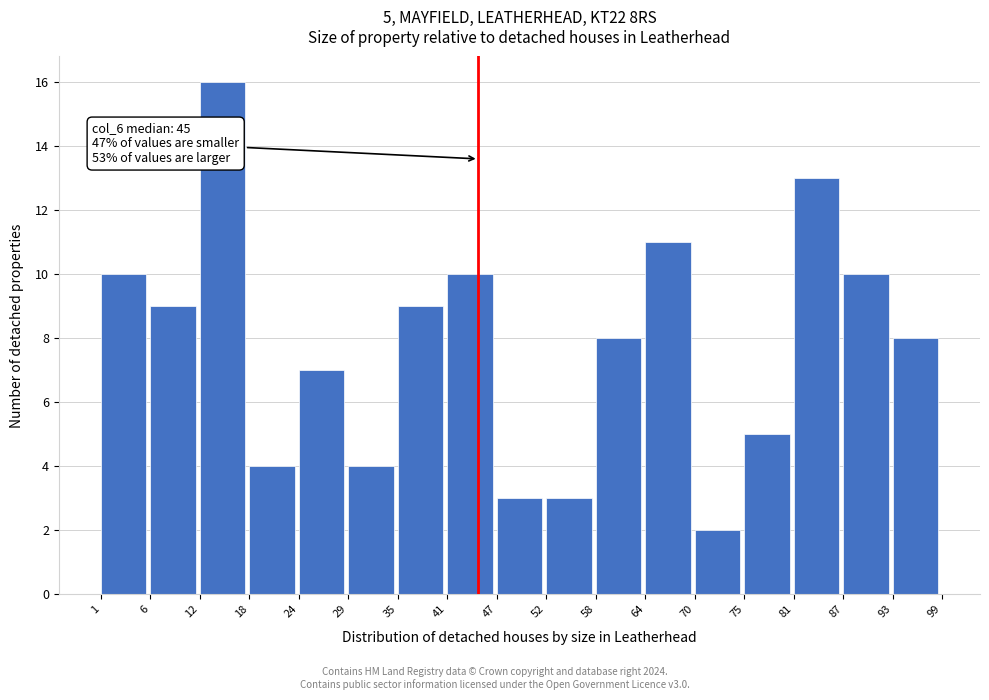

Over which range of the x-axis is the bar tallest?

12 to 18